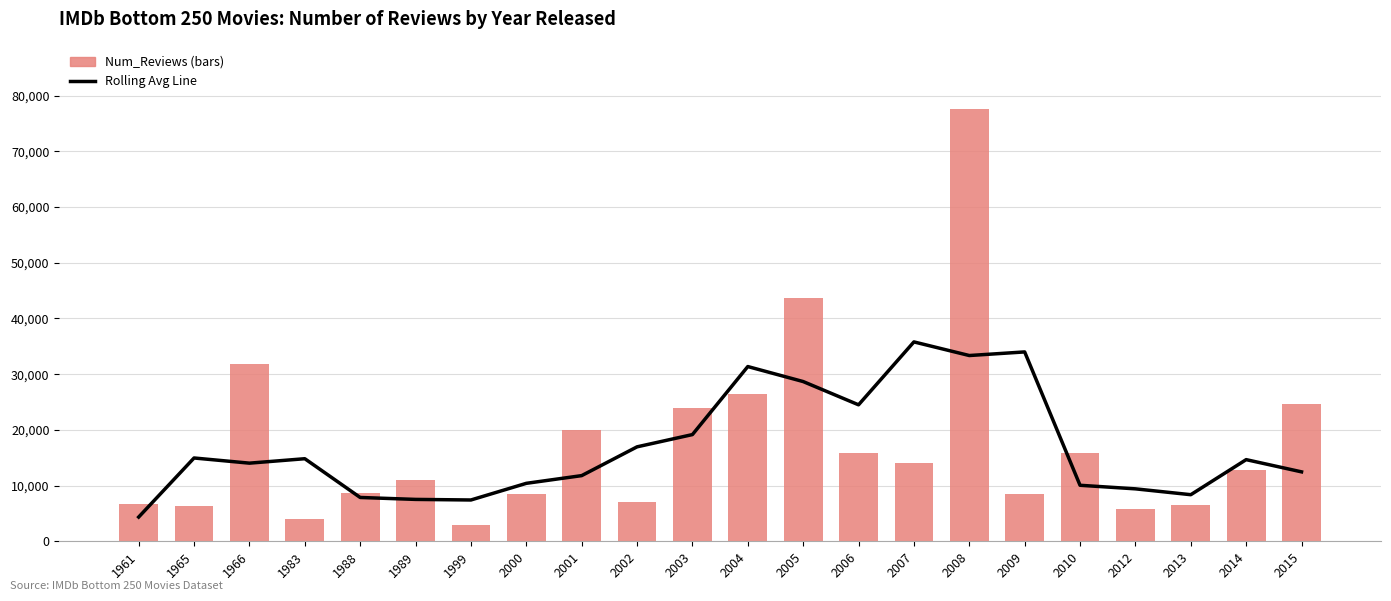

Does the chart contain stacked bars?

No